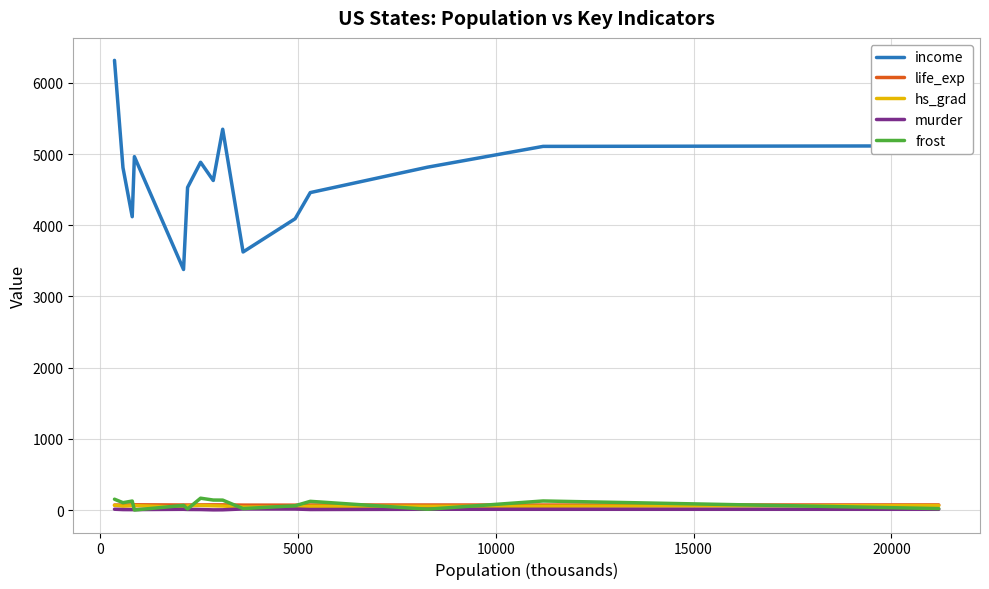

What is the greatest value displayed?

6315.0